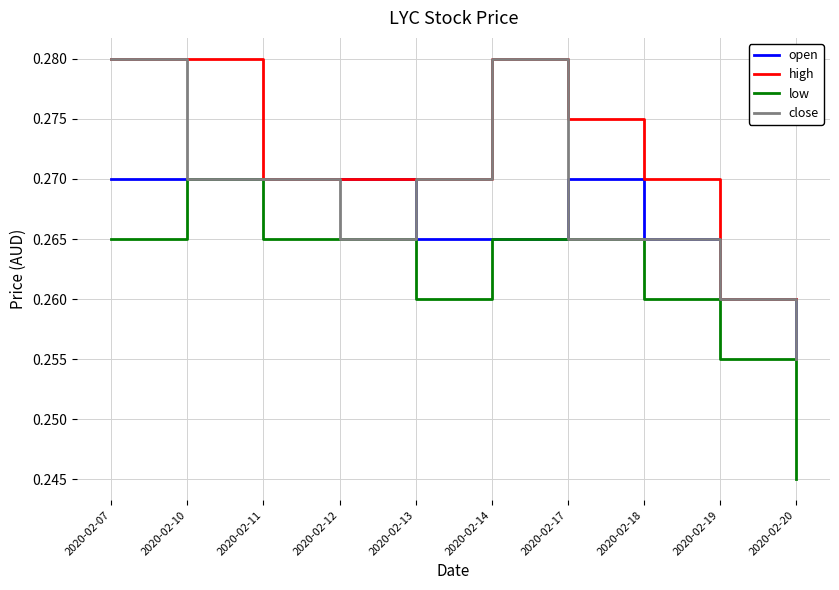

True or false: high and low cross at least once.

False